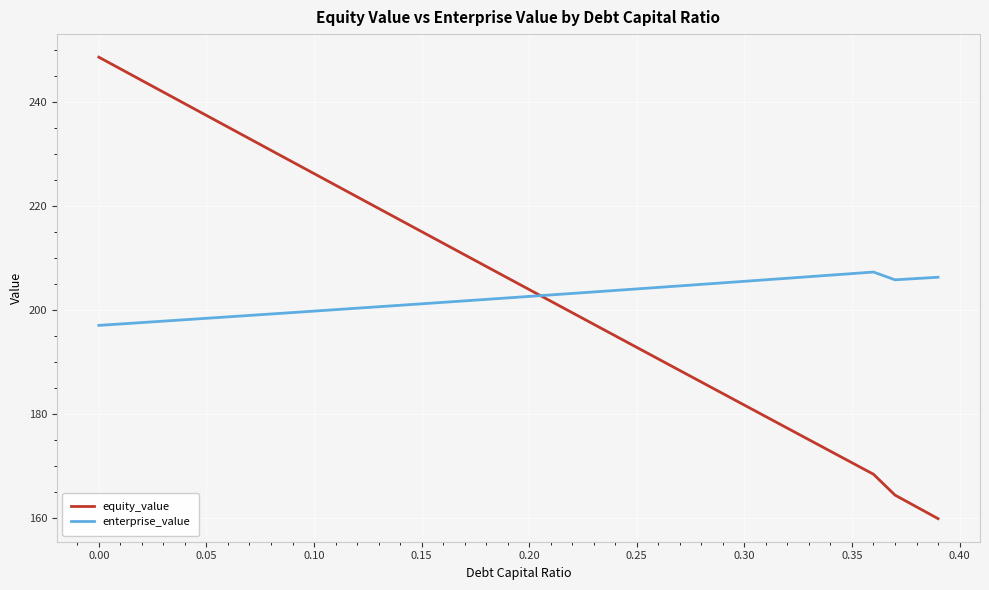

Rank the series by their maximum value, from highest to lowest.

equity_value, enterprise_value